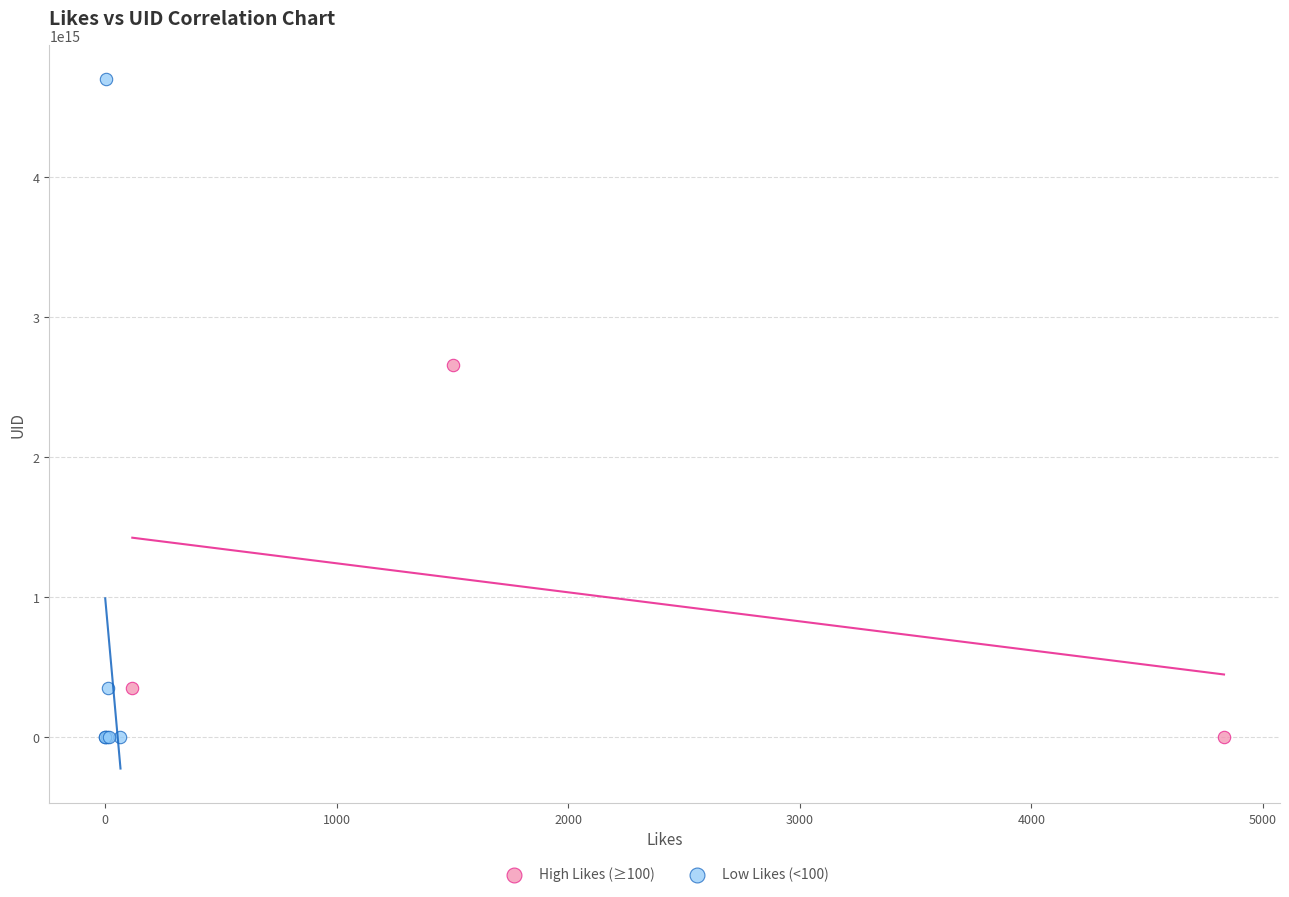

Which series contains the highest Y value?

Low Likes (<100)